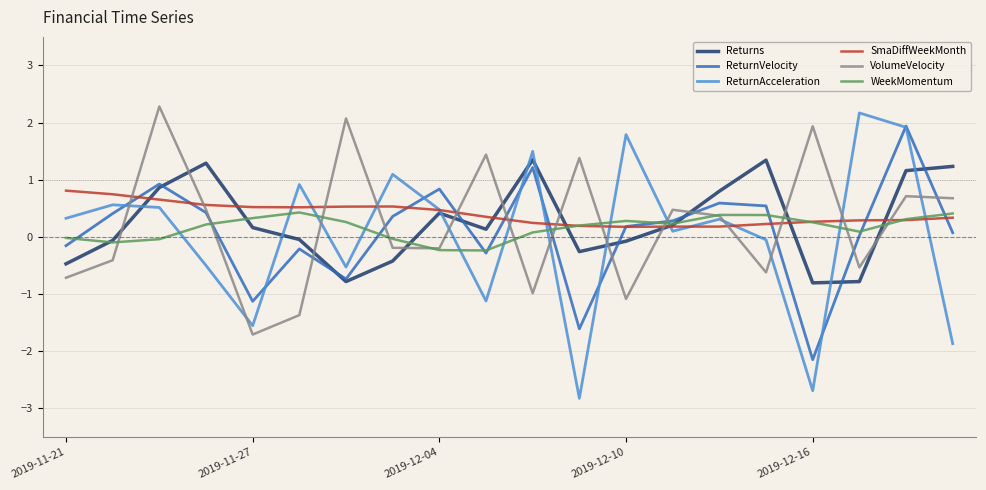

What is the minimum value shown in the chart?

-2.8